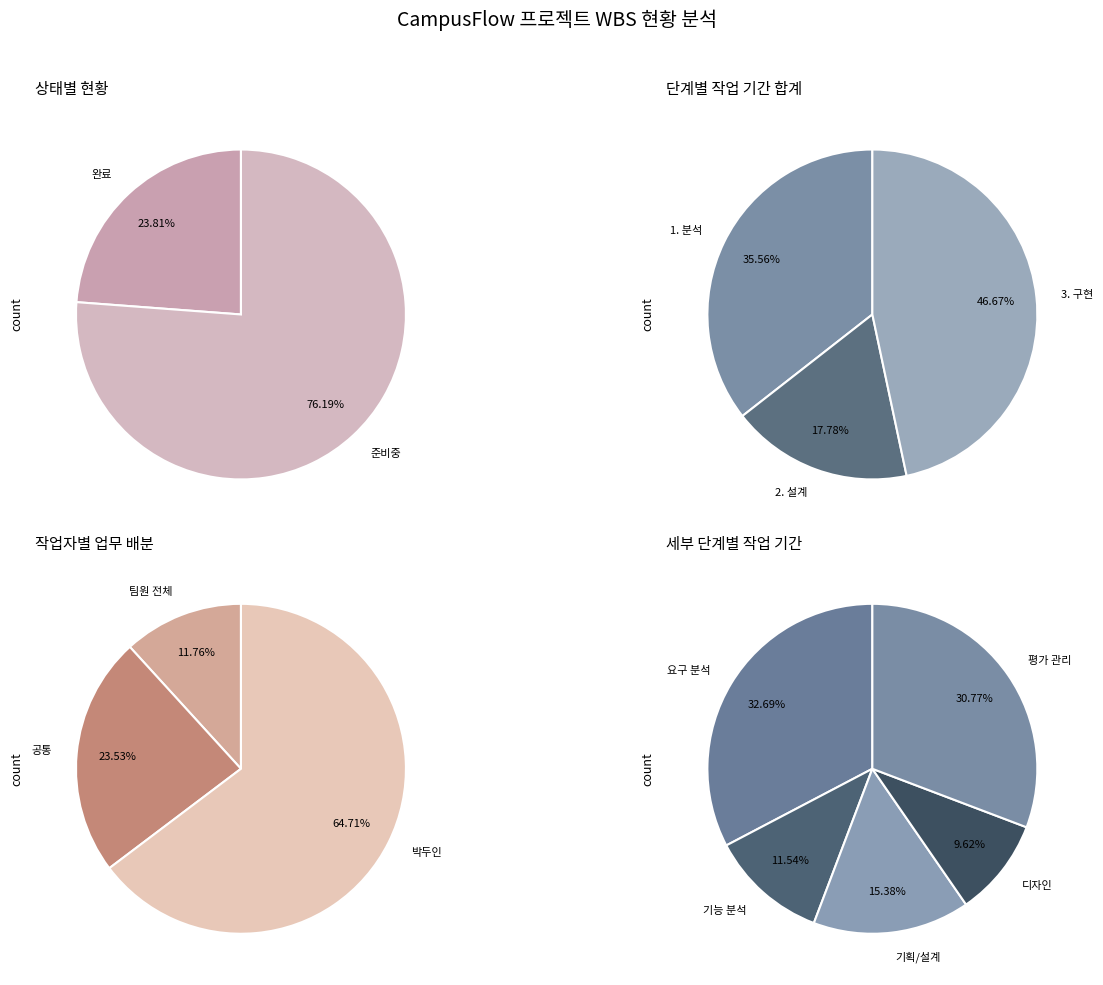

Approximately how many times larger is the value at 완료 compared to 준비중?

0.3